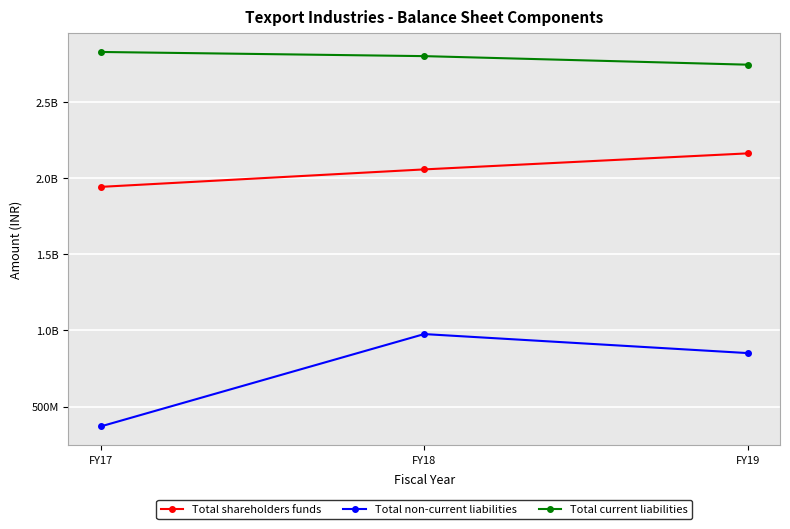

What is the lowest value of the Total current liabilities series?

2742694648